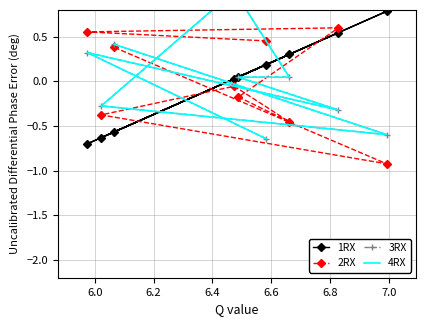

How many data points in 4RX are above 0?

5